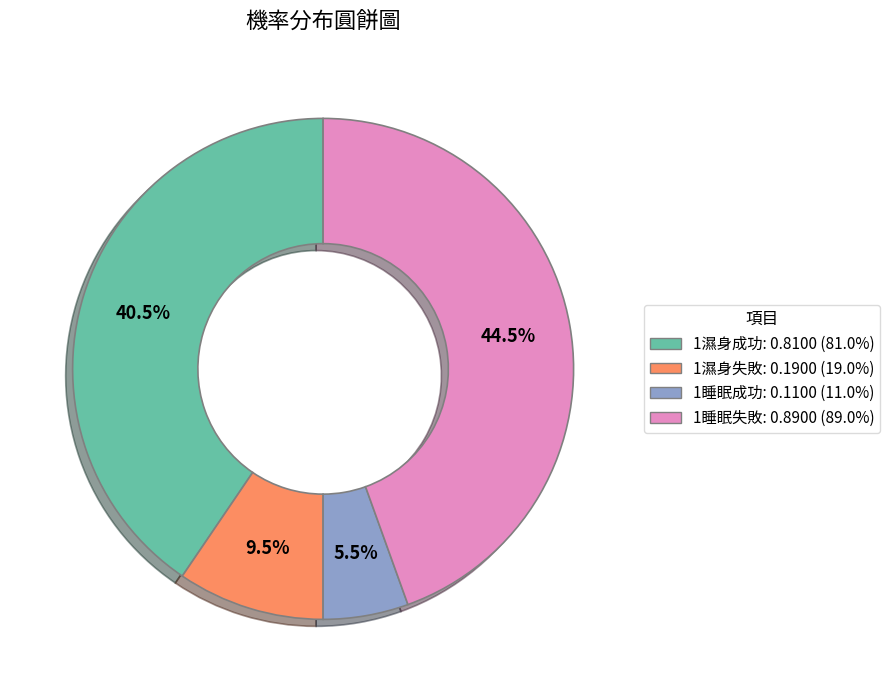

Does any single category account for the majority?

No